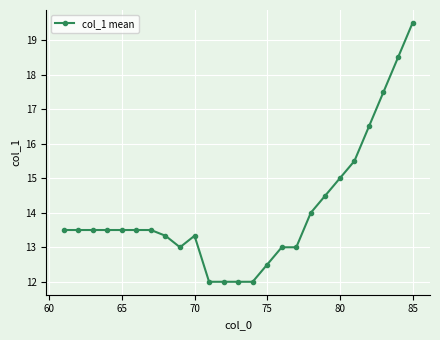

What is the greatest value displayed?

19.5